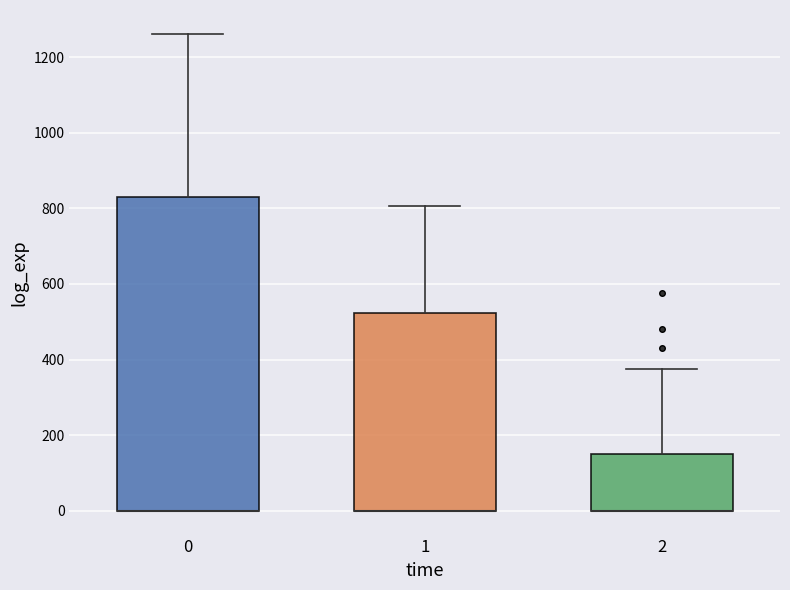

Where is the lower edge of the box at x = 2 on the y-axis? The values are not printed on the chart, so give them approximately, as read against the axis.

0